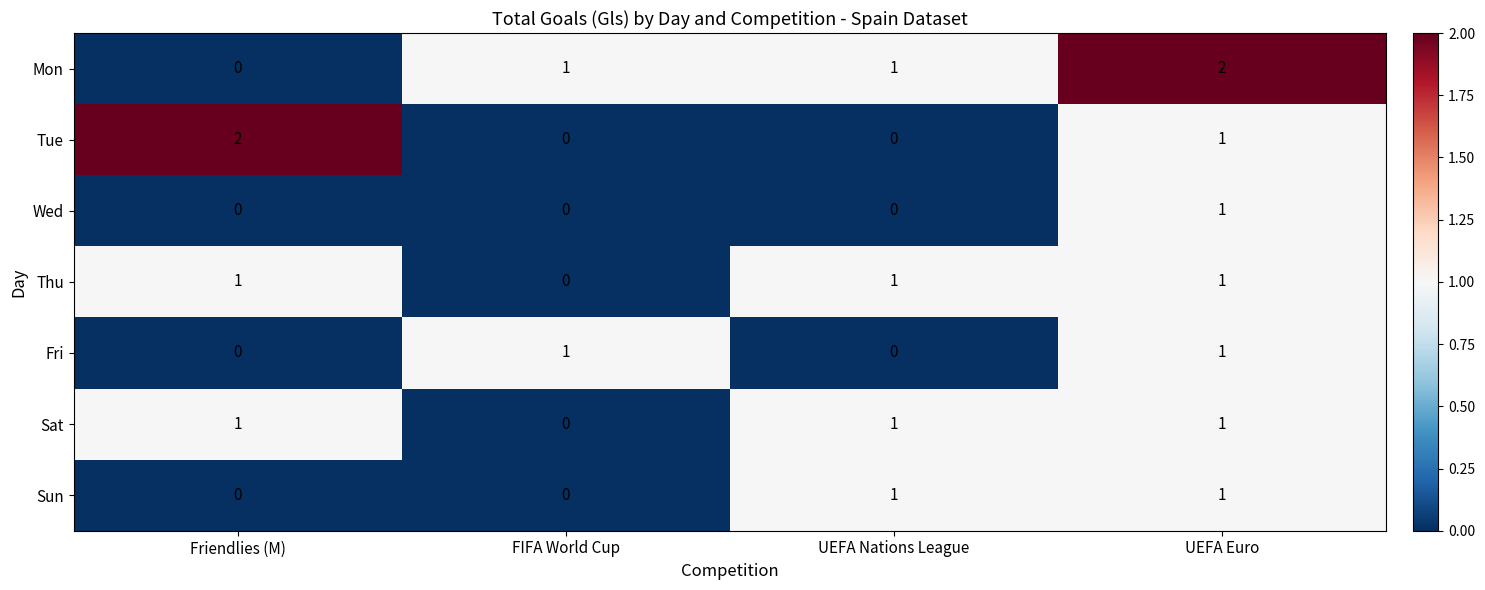

Which series changed the most between Friendlies (M) and UEFA Nations League?

Tue